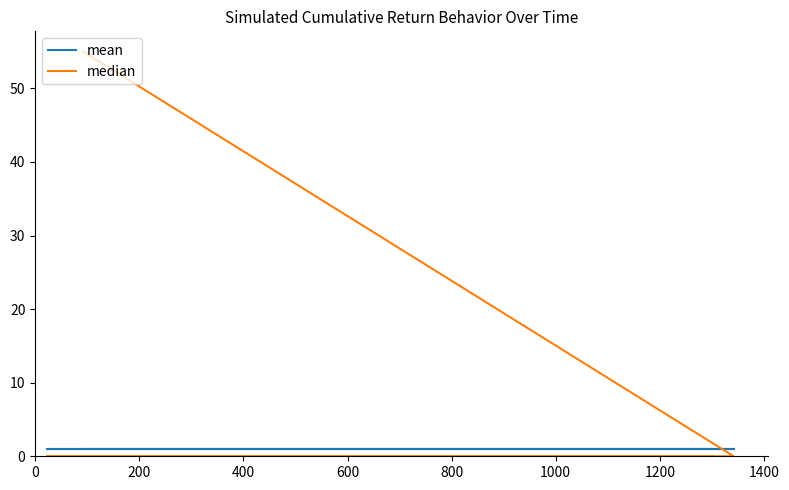

Which has a higher value, 600 or 0?

600